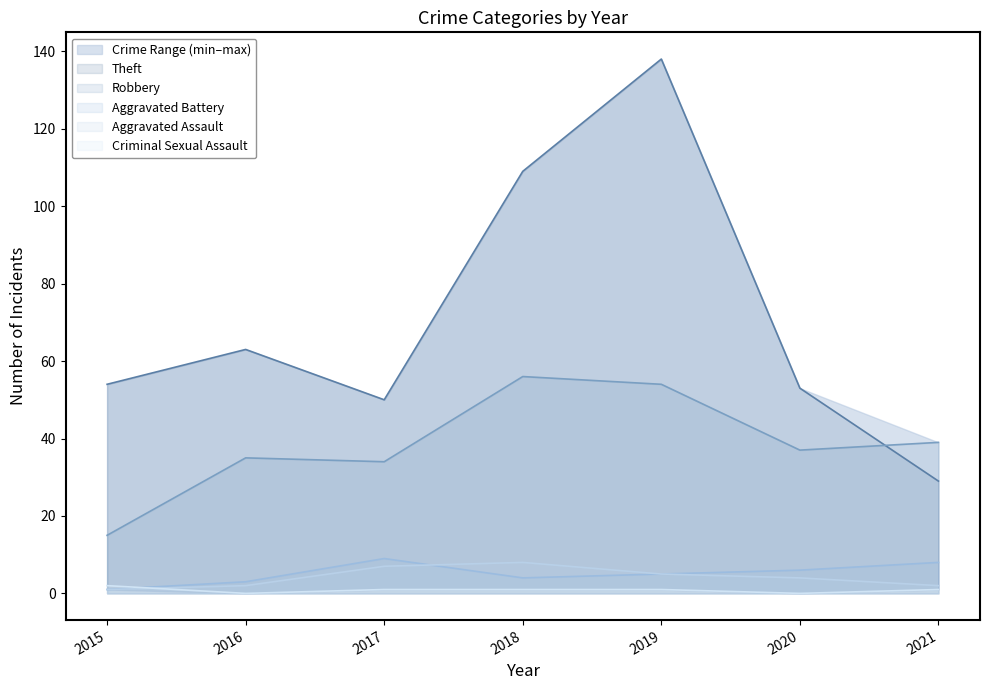

Reading left to right, what are all the values shown in this chart?

Theft: 54	63	50	109	138	53	29
Robbery: 15	35	34	56	54	37	39
Aggravated Battery: 1	3	9	4	5	6	8
Aggravated Assault: 1	2	7	8	5	4	2
Criminal Sexual Assault: 2	0	1	1	1	0	1